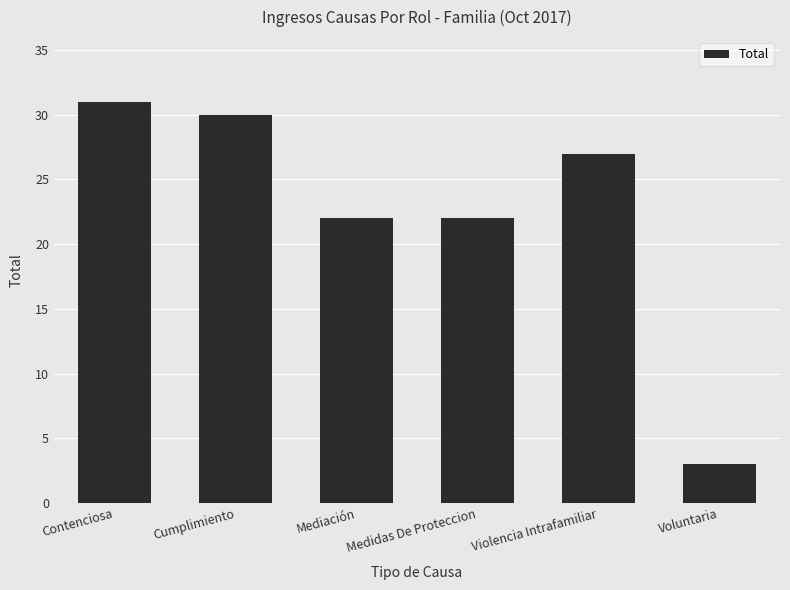

True or false: the data shows 31 at Contenciosa.

True